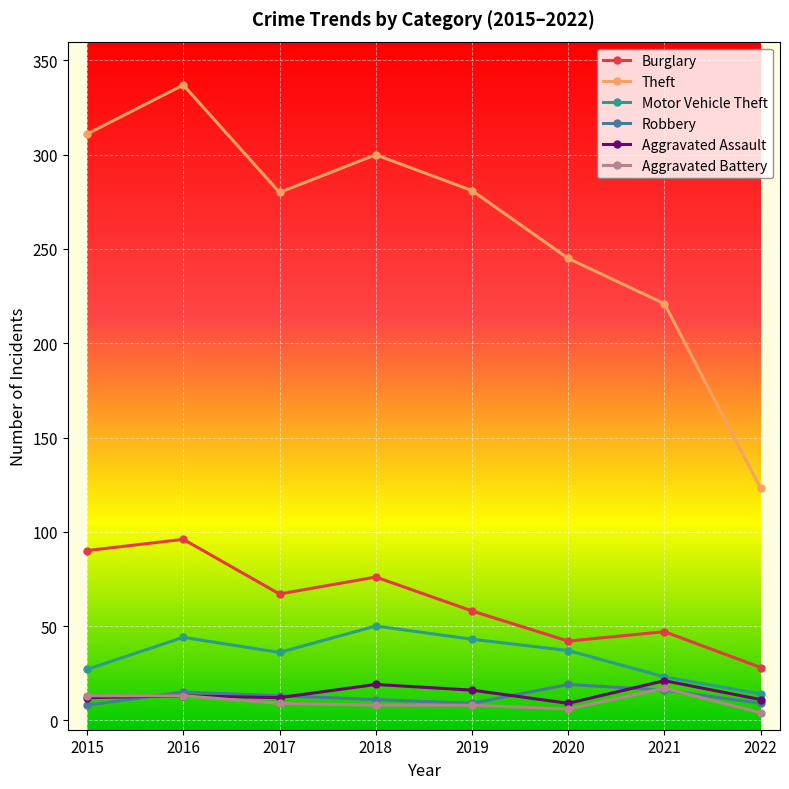

Is it true that Robbery equals 8 at 2015?

True